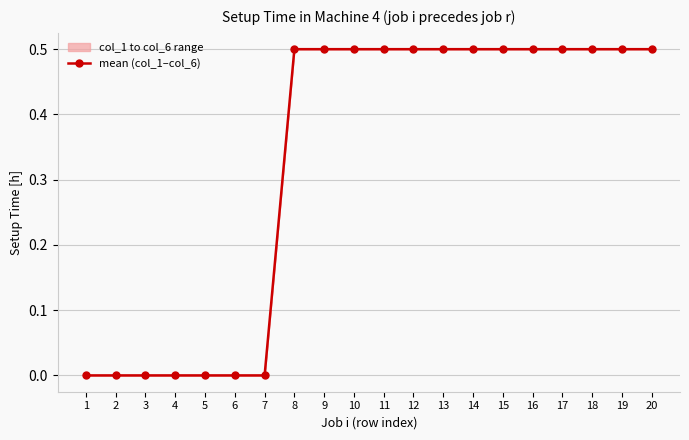

True or false: the data shows 0.8 at 9.

False